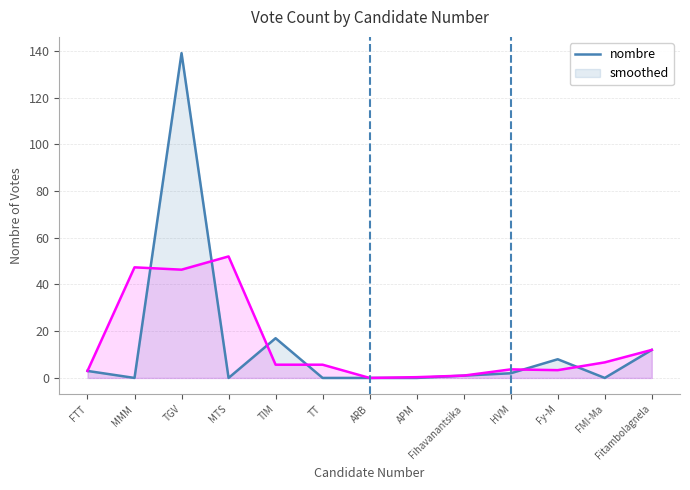

How many values in the nombre series exceed 1?

6